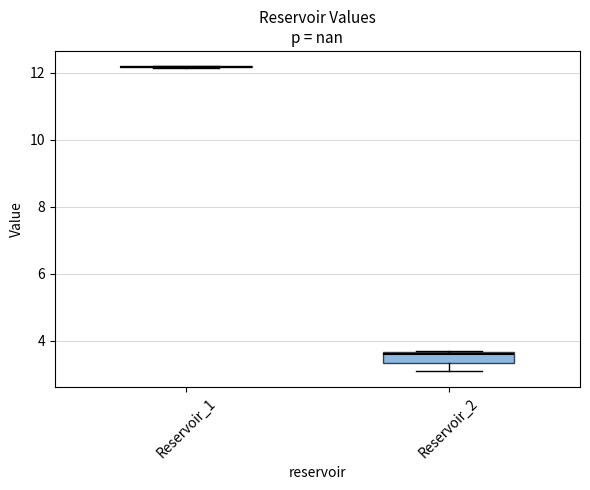

Reading left to right, read every box against the y-axis: the position of its median line, the range the box covers, and the ends of its whiskers. The values are not printed on the chart, so give them approximately, as read against the axis.

Reservoir_1: box collapsed to a line at 12.2, whiskers 12.2 to 12.2
Reservoir_2: median 3.6 (just below the box's upper edge), box 3.4 to 3.6, whiskers 3.0 to 3.8